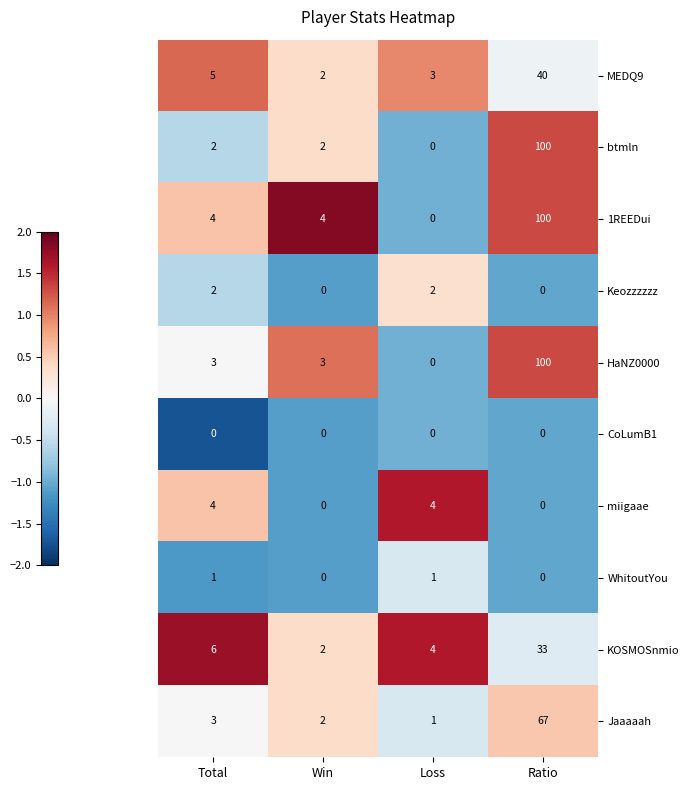

The Keozzzzzz series shows 1 at Loss. True or false?

False